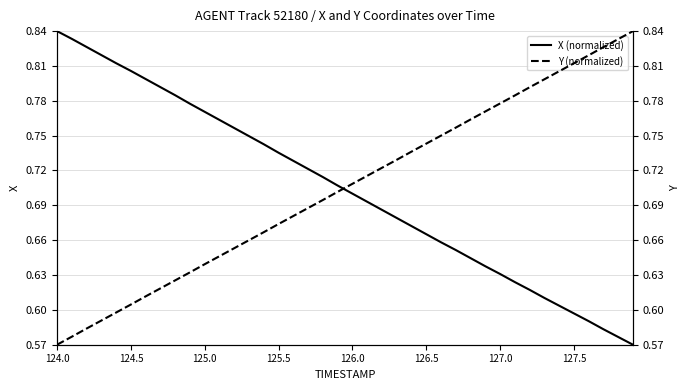

What is the average value of the X (normalized) series?

0.7